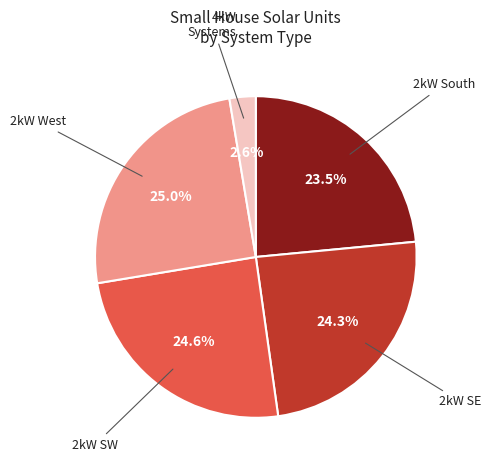

Does any single category account for the majority?

No